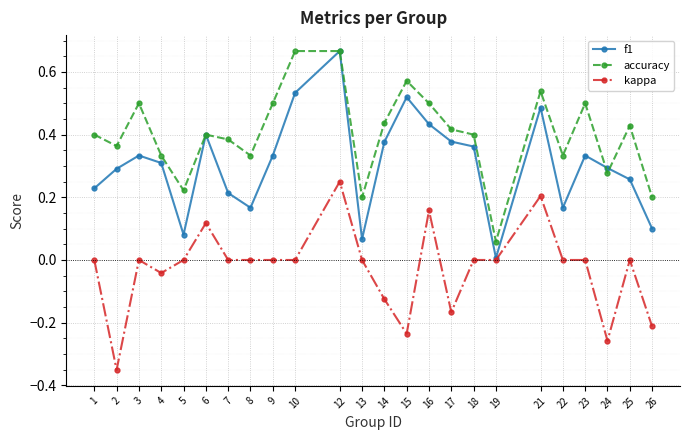

True or false: kappa and accuracy intersect in this chart.

False